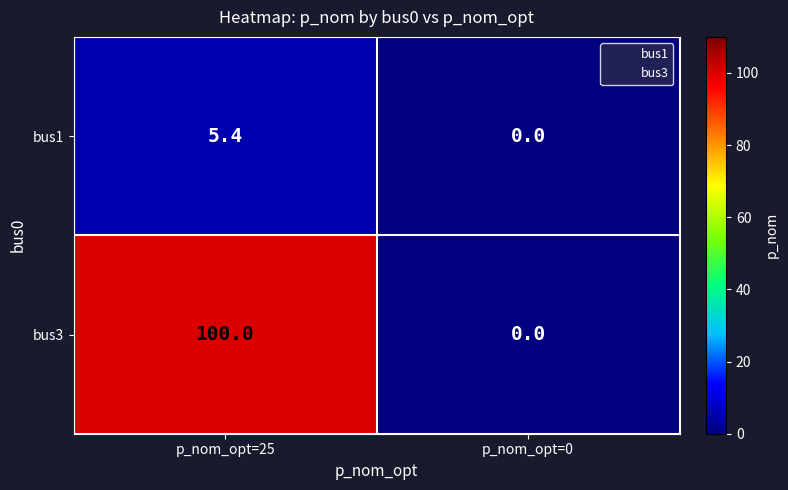

Reading left to right, list all the values displayed in this chart.

bus1: 5.4	0.0
bus3: 100.0	0.0